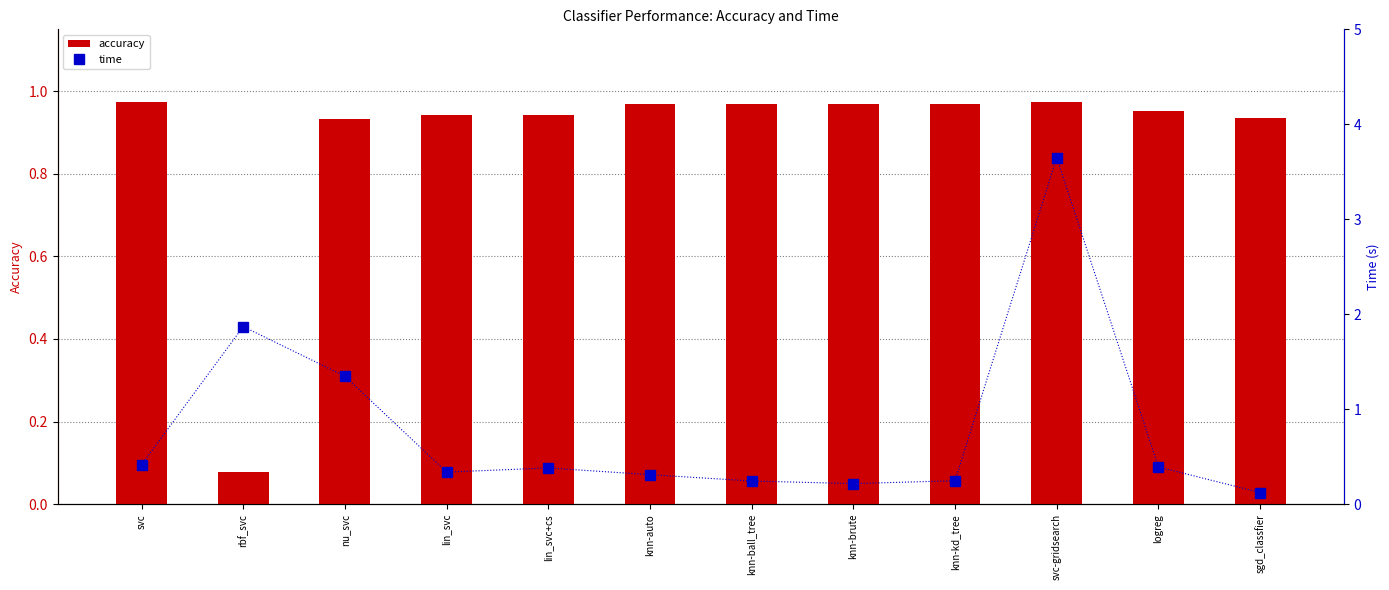

What is the value of the accuracy bar at the 4th from the left?

0.9